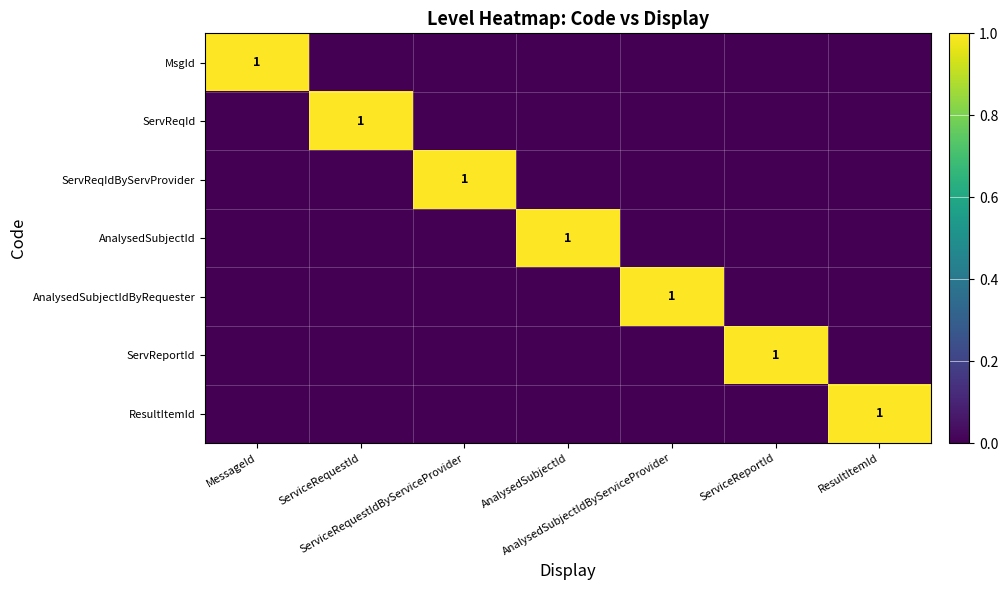

Between ResultItemId and AnalysedSubjectIdByServiceProvider, which is larger?

ResultItemId